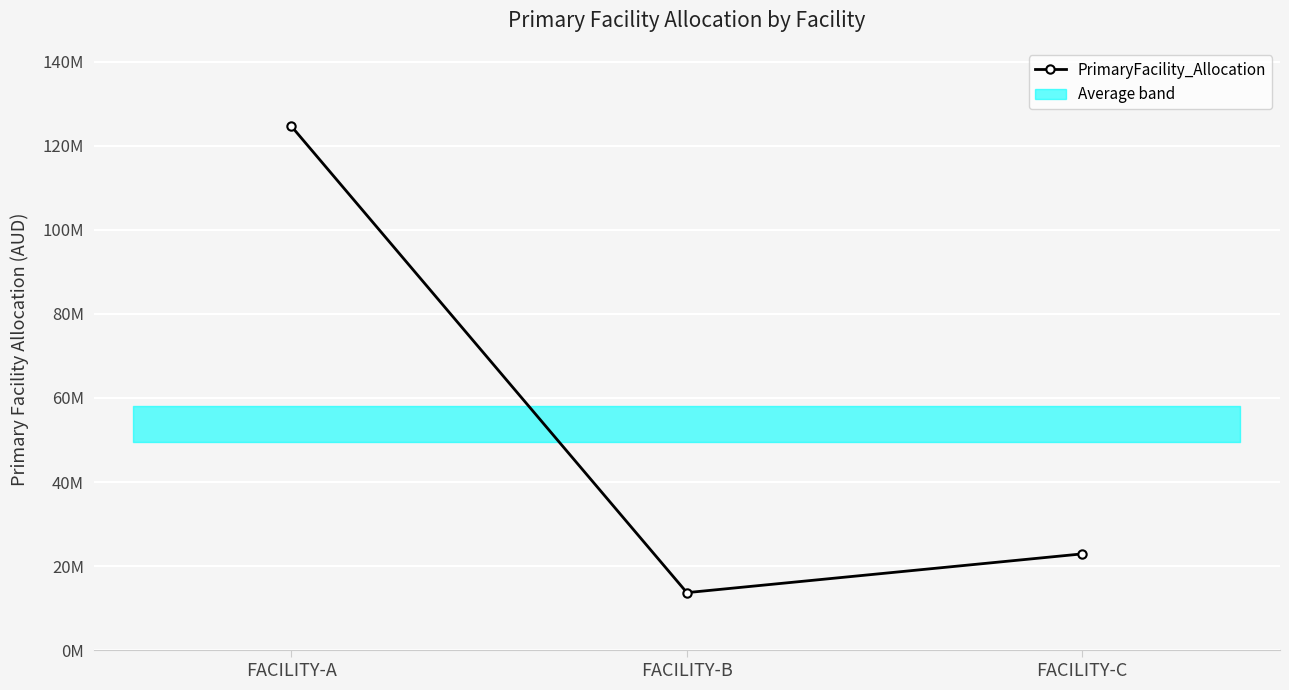

Is this an area chart (filled region under the line)?

No